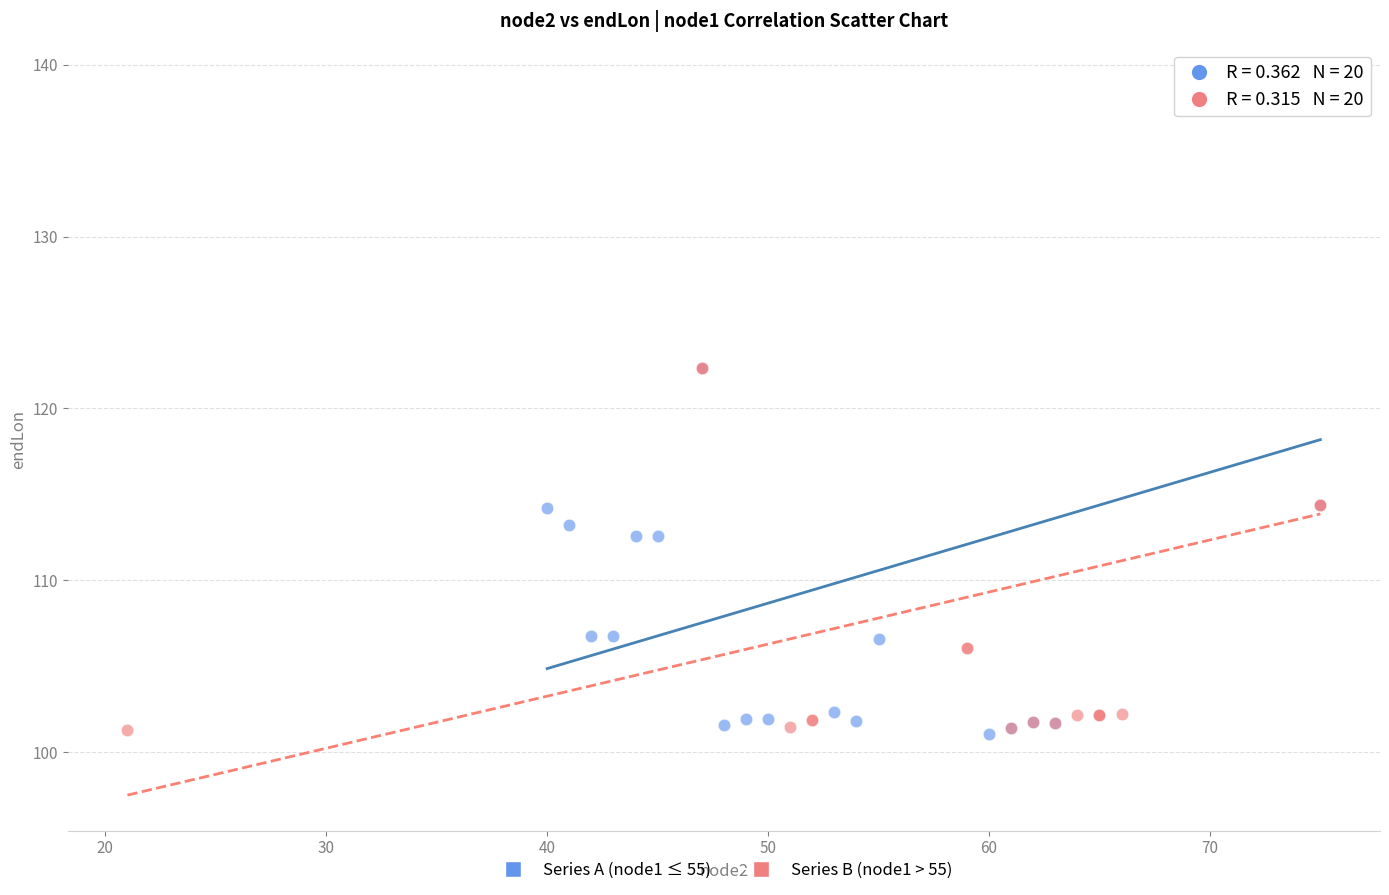

What are all the series names shown in the legend?

Series A (node1 ≤ 55), Series B (node1 > 55)